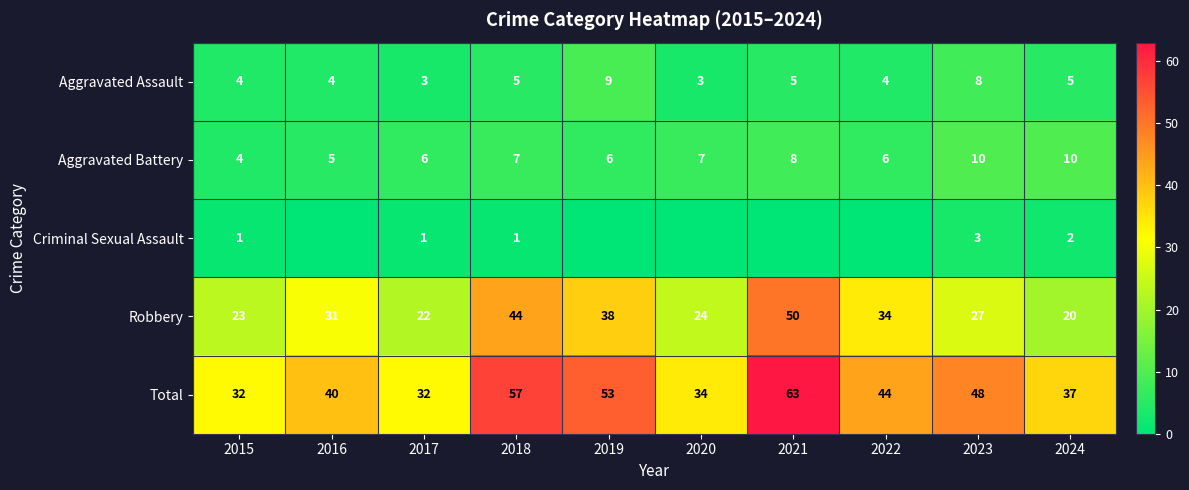

What is the lowest value of the Aggravated Battery series?

4